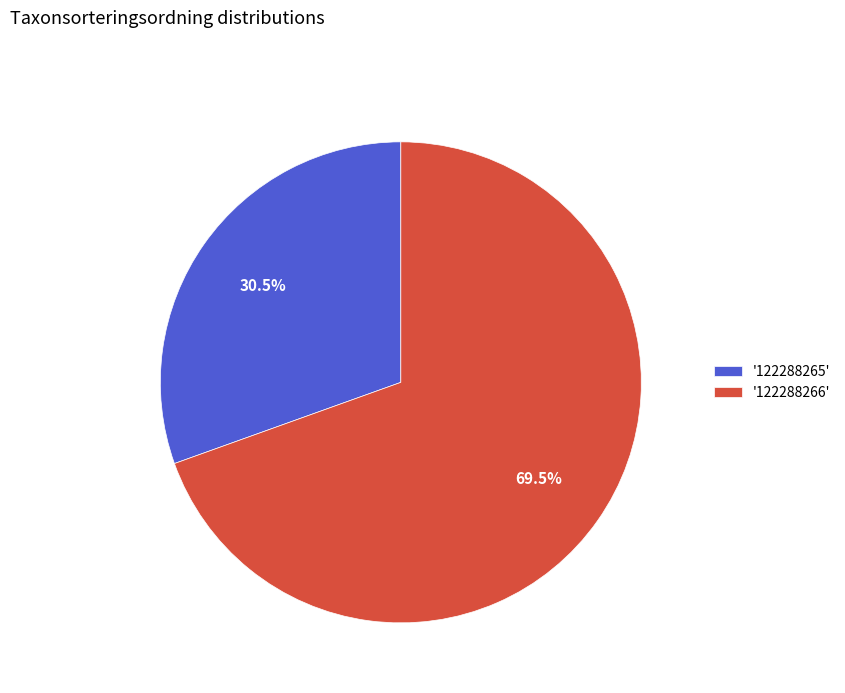

Between '122288265' and '122288266', which is larger?

'122288266'